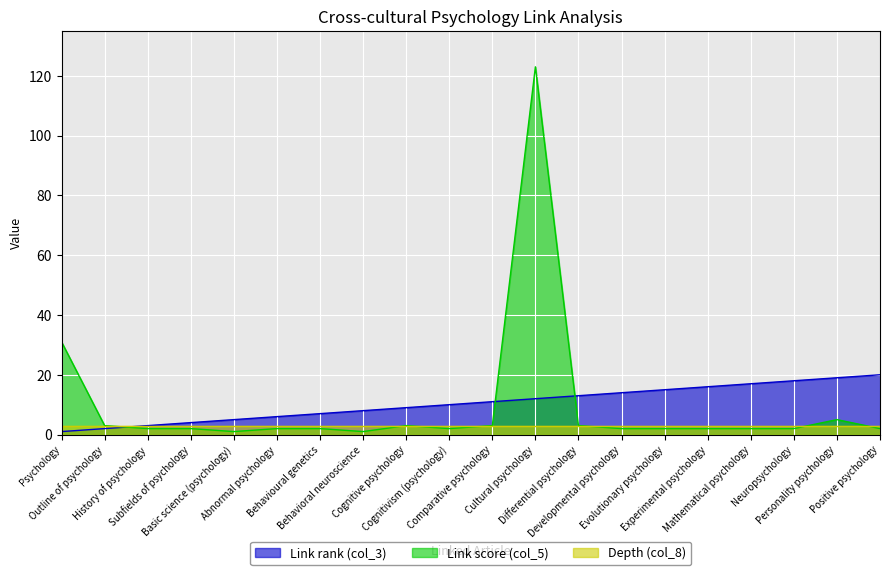

Is it true that Link score (col_5) equals 2 at Comparative psychology?

False